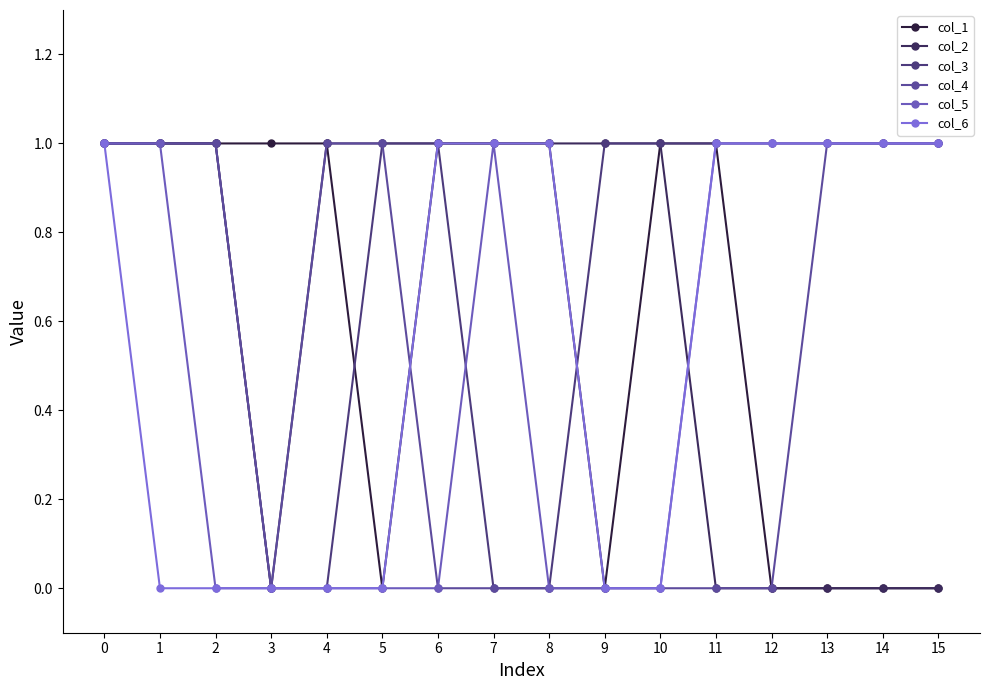

Is the value of col_4 at 6 greater than the value of col_1 at 15?

No